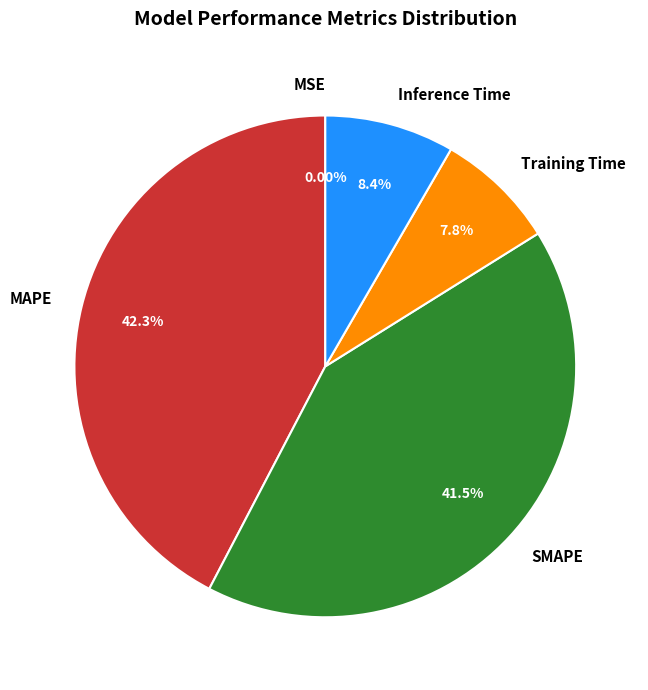

Which category has the biggest portion of the pie?

MAPE